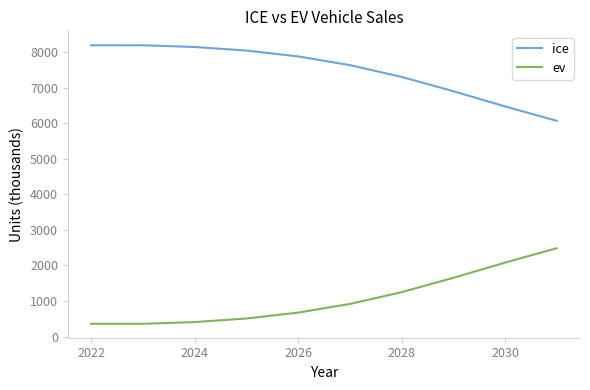

Which series has the largest total across all categories?

ice